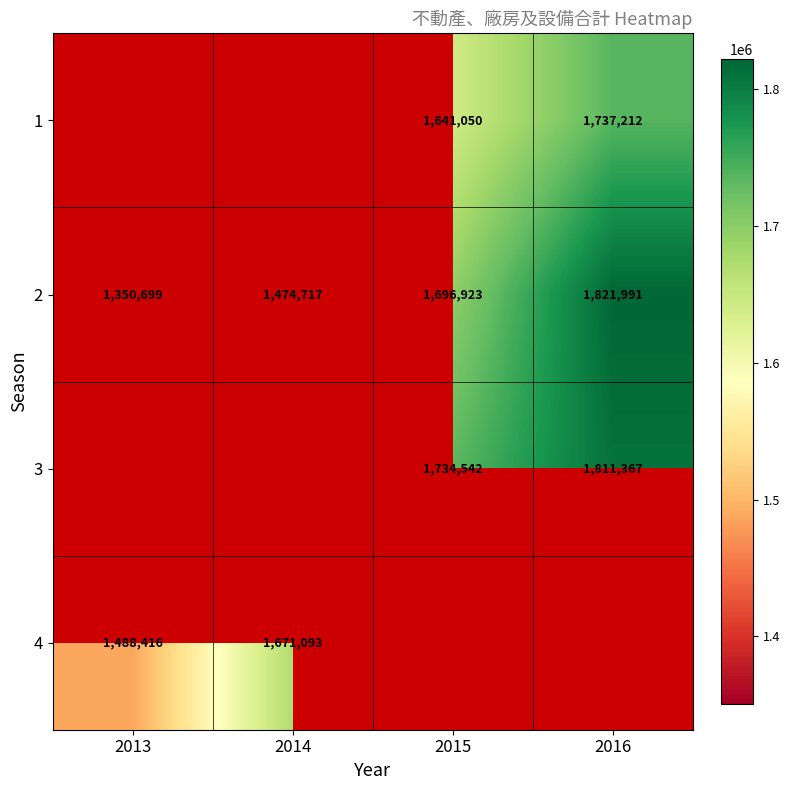

What is the sum of all 2 values?

6344330